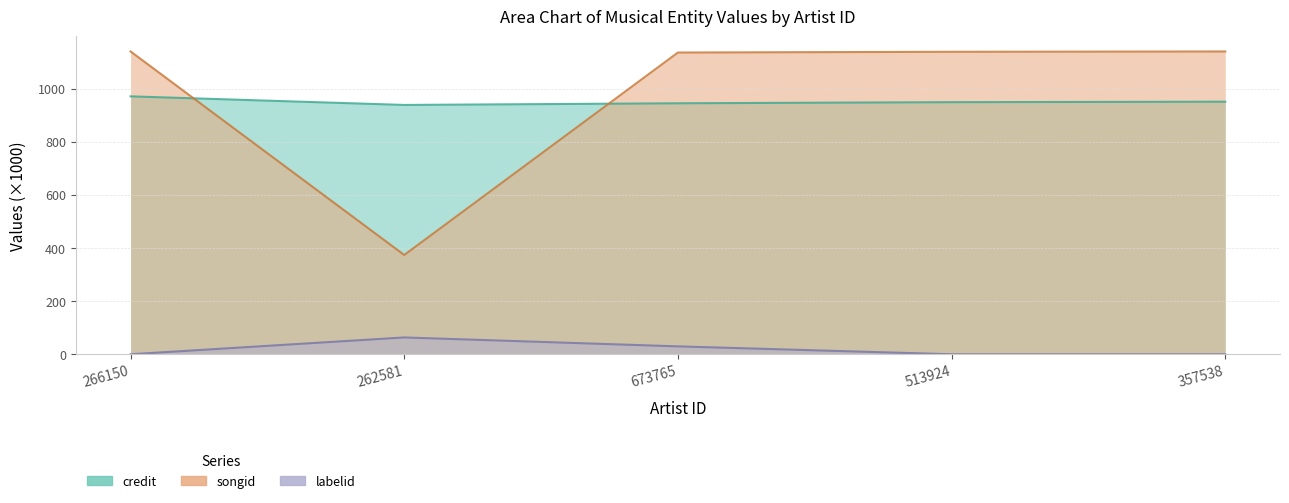

Which has a higher value, 673765 or 357538?

357538